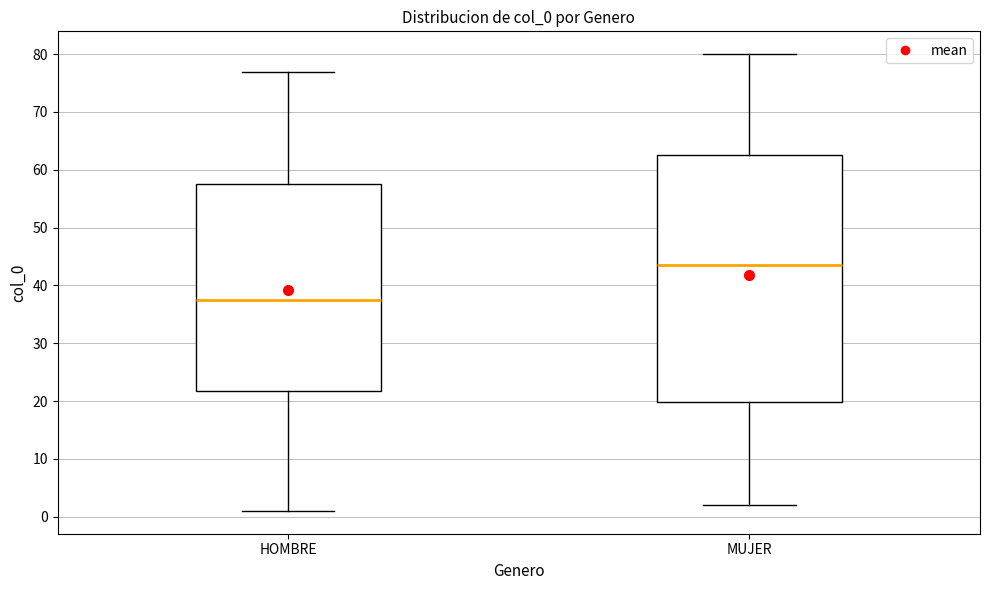

Reading left to right, read every box against the y-axis: the position of its median line, the range the box covers, and the ends of its whiskers. The values are not printed on the chart, so give them approximately, as read against the axis.

HOMBRE: median 38, box 22 to 58, whiskers 1 to 77
MUJER: median 44, box 20 to 63, whiskers 2 to 80